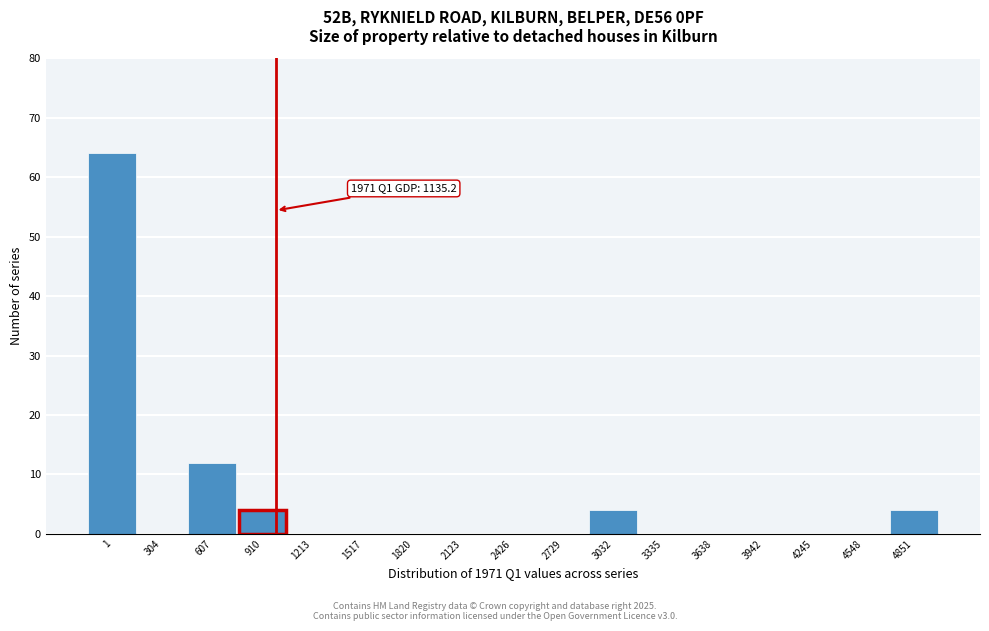

Reading right to left, extract all data points from this chart.

4851=4	4548=0	4245=0	3942=0	3638=0	3335=0	3032=4	2729=0	2426=0	2123=0	1820=0	1517=0	1213=0	910=4	607=12	304=0	1=64